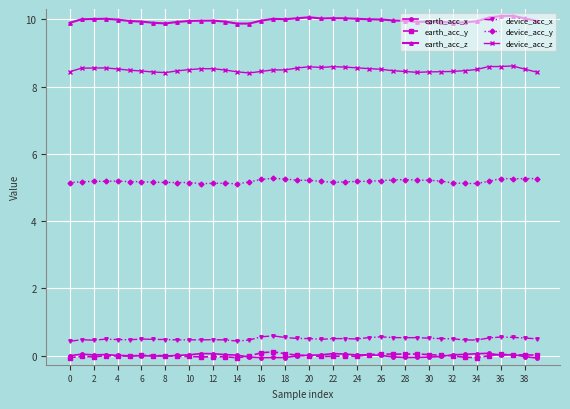

True or false: device_acc_z has more than 0 points higher than both neighbors.

True